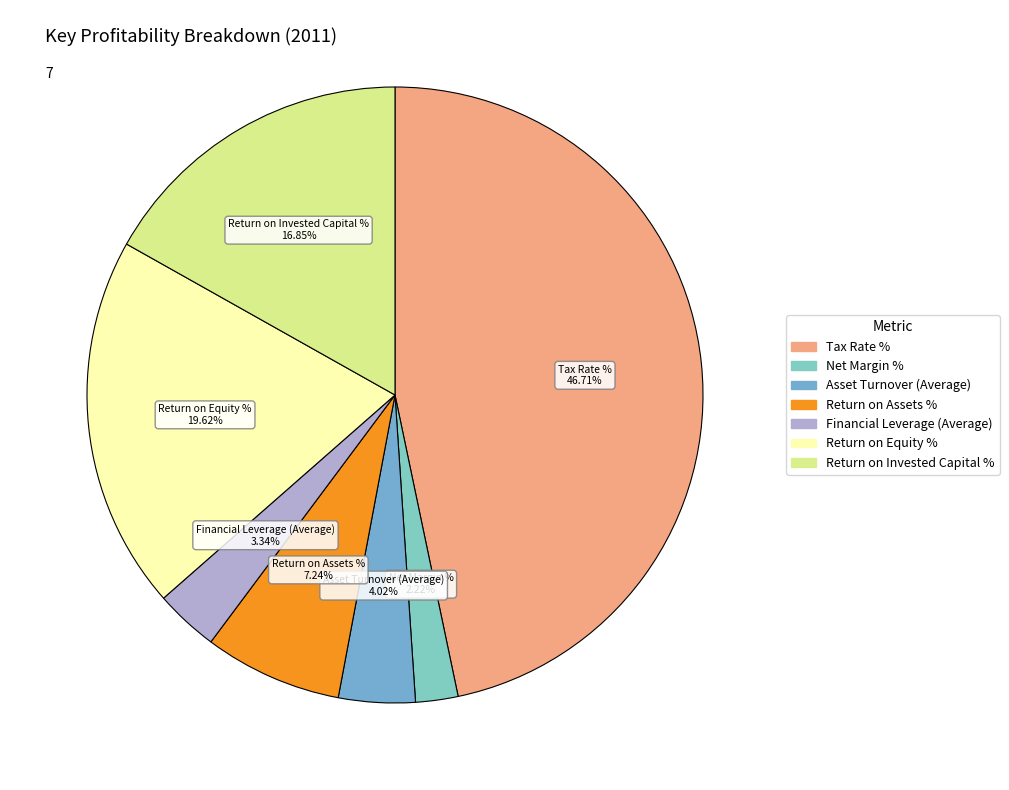

Combined, do Tax Rate % and Return on Invested Capital % account for over 50%?

Yes